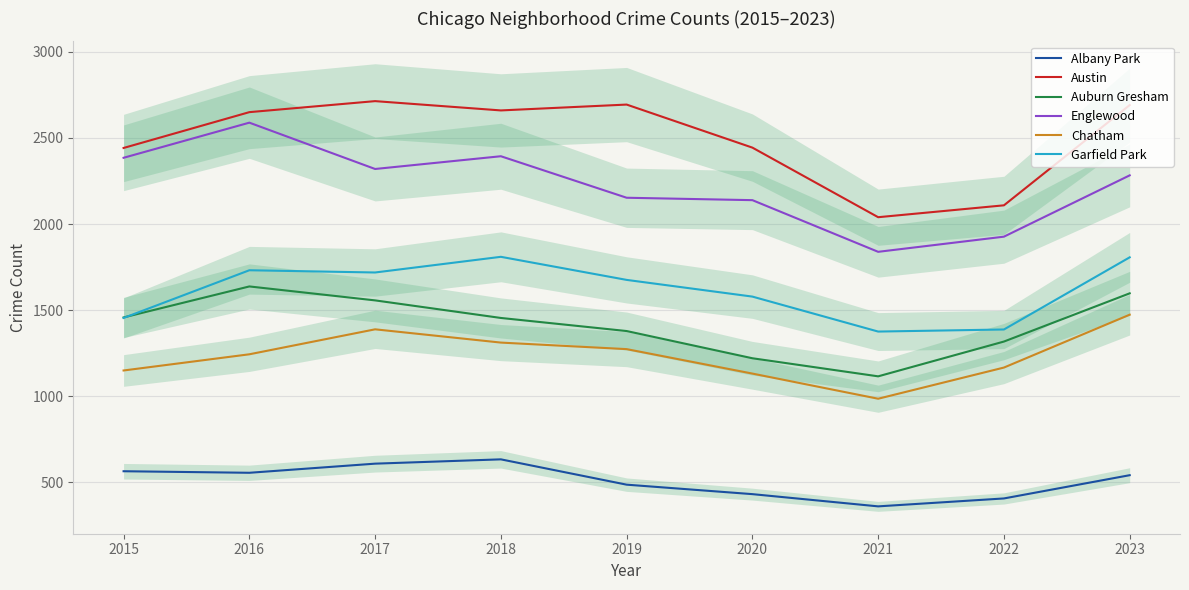

Between 2016 and 2018, which series saw the biggest shift?

Englewood